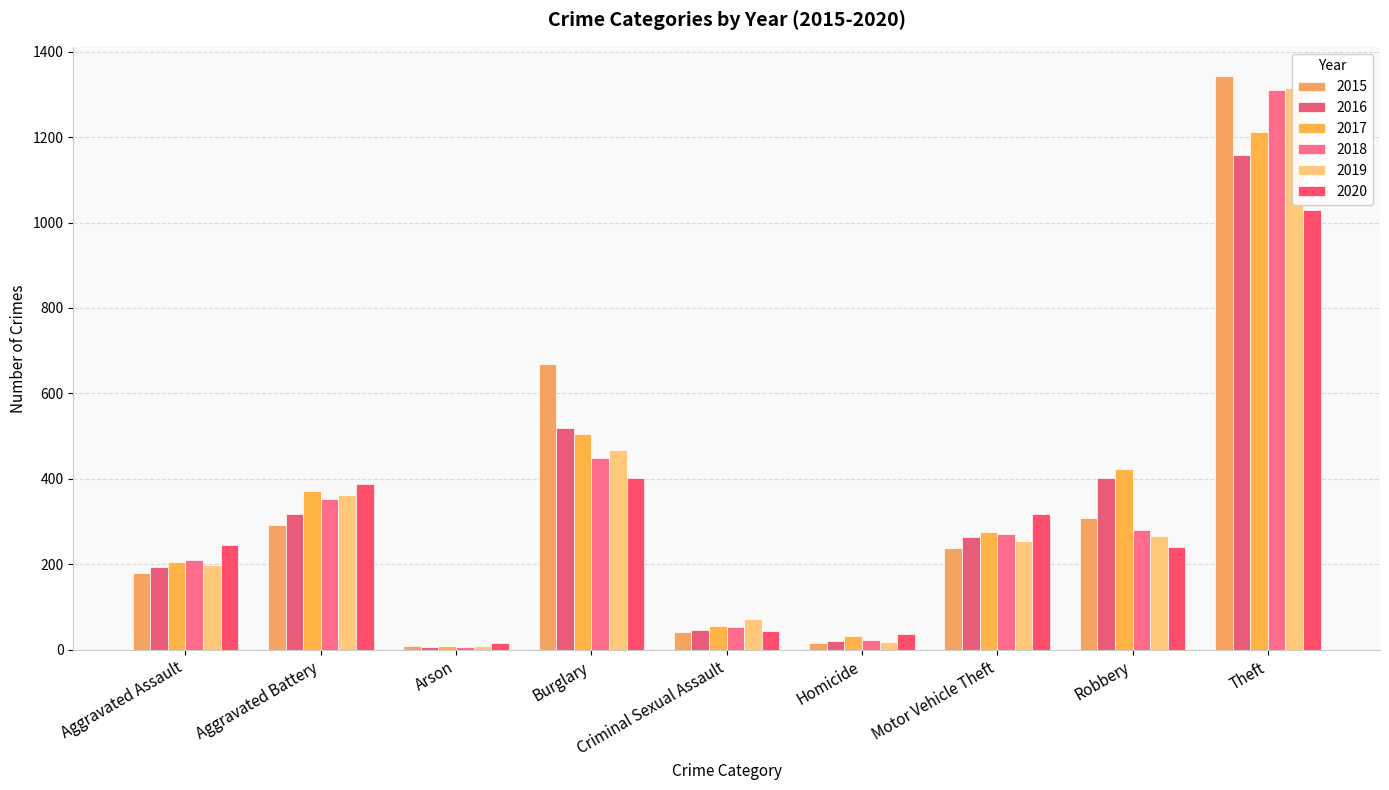

What is the total value across all series at Homicide?

148